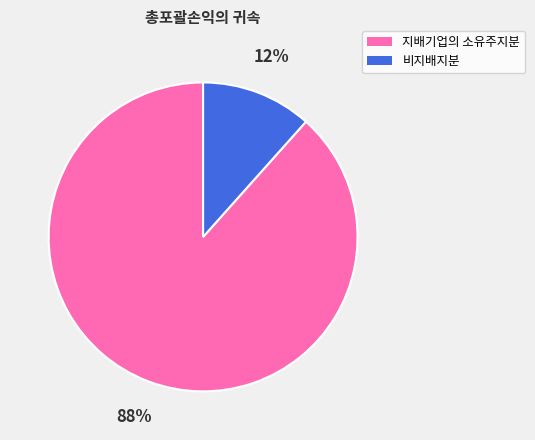

Which has a higher value, 지배기업의 소유주지분 or 비지배지분?

지배기업의 소유주지분